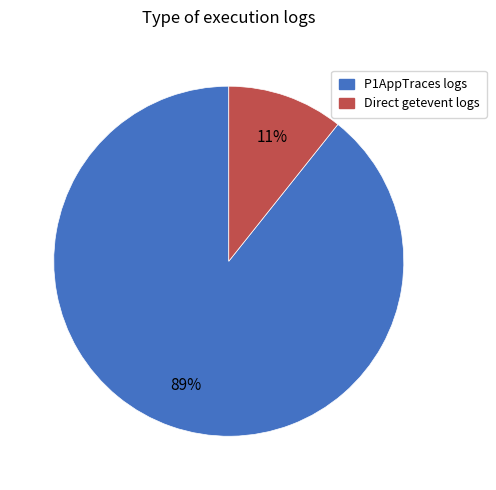

Is there any slice that represents more than half of the pie?

Yes